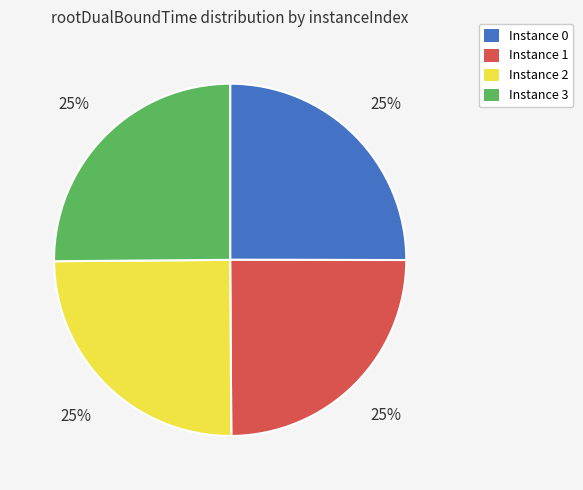

Does any single category account for the majority?

No